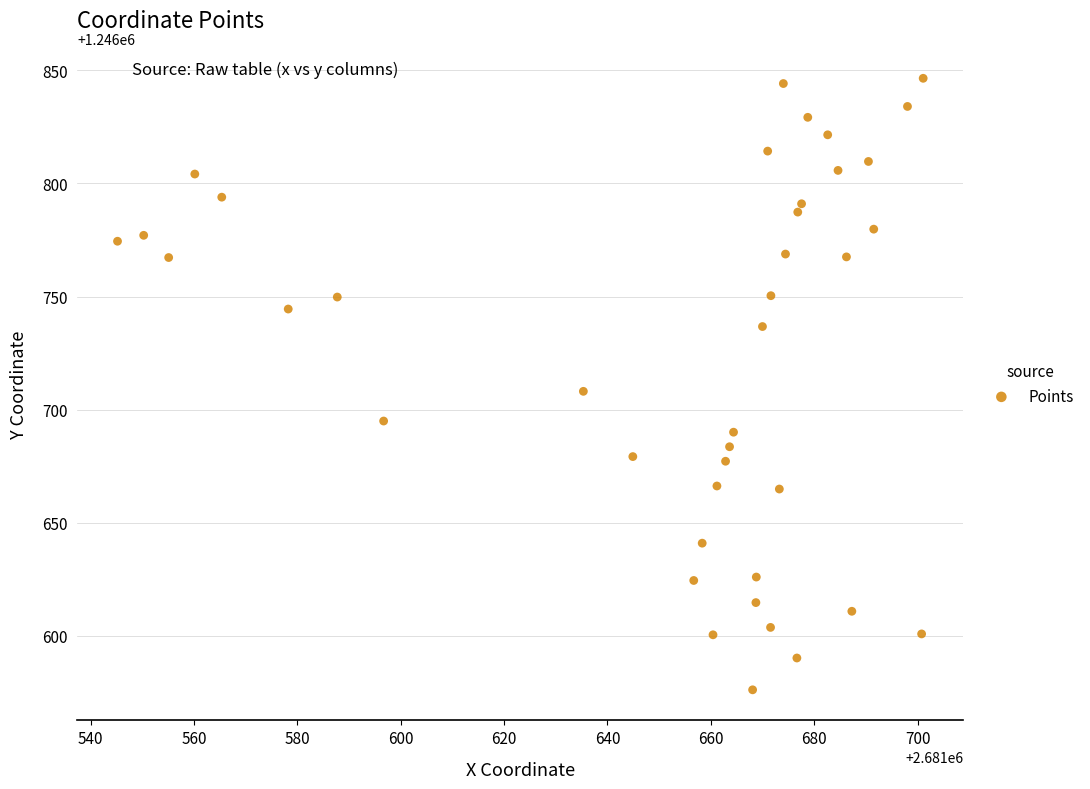

What is the range of X values (max minus min)?

155.9